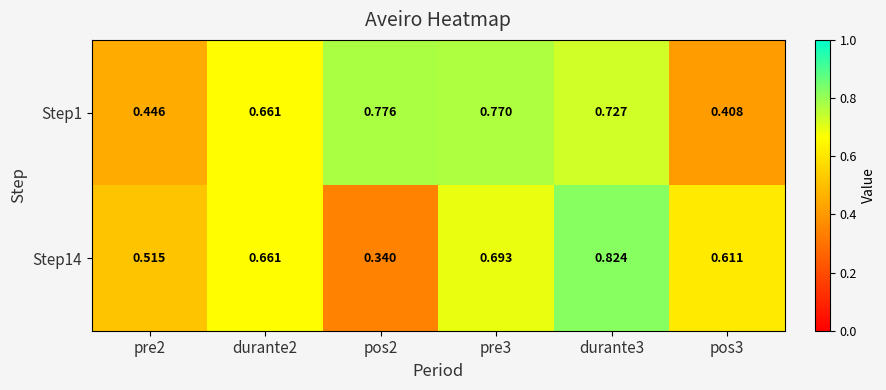

Is the value of Step14 at pre3 greater than the value of Step1 at pre3?

No